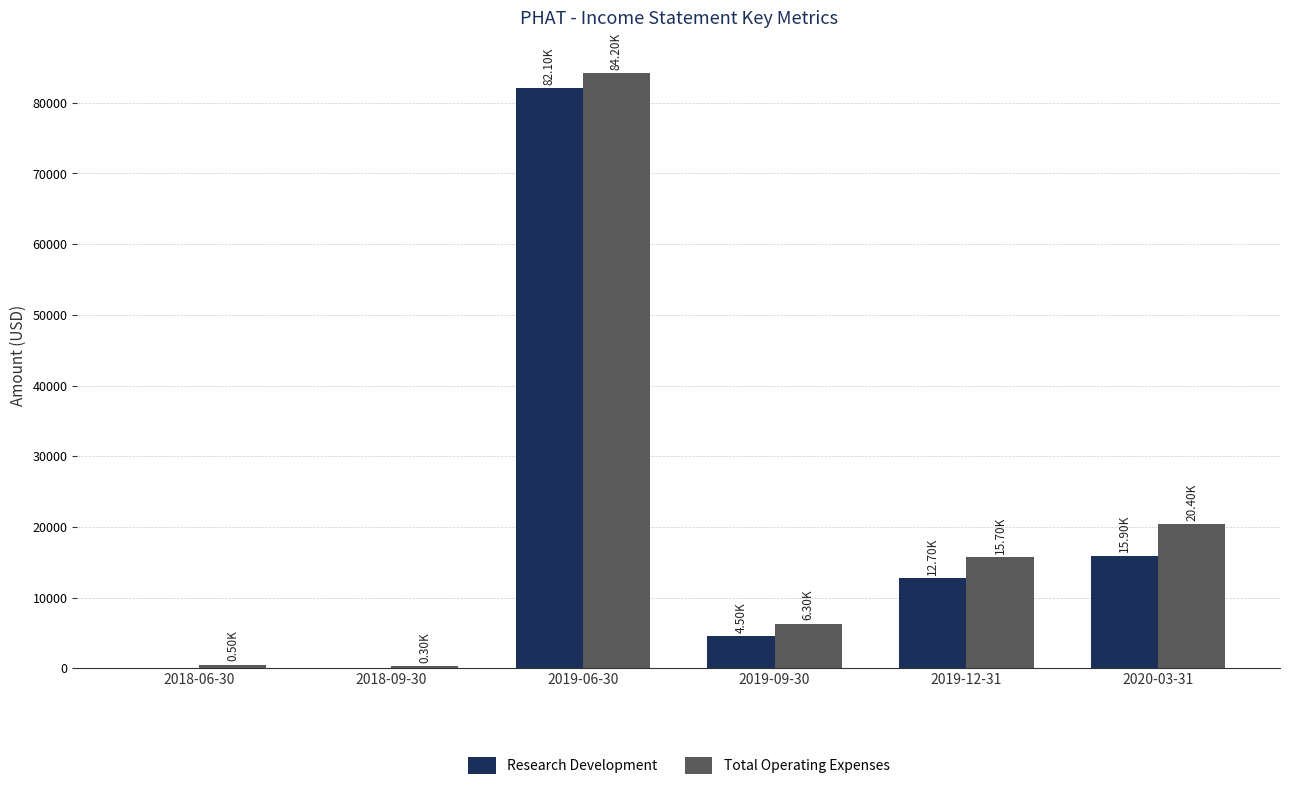

Are the bars horizontal?

No